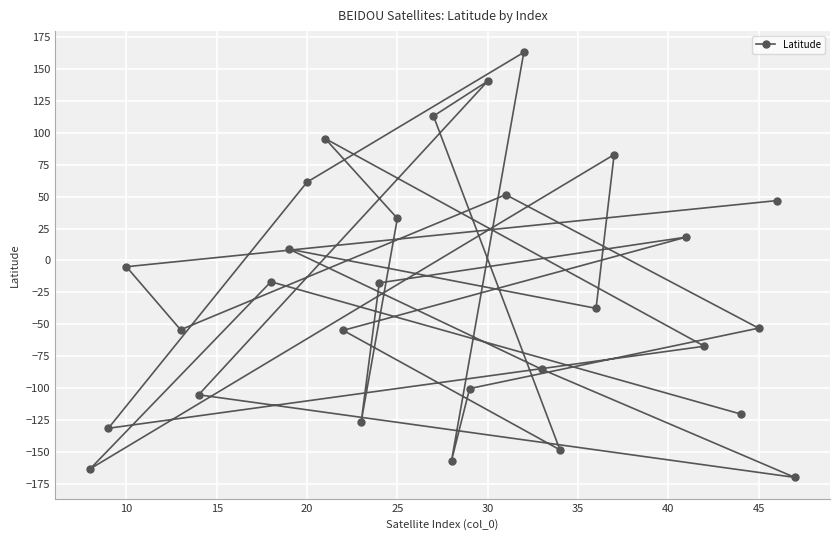

How many distinct data groups are displayed?

1